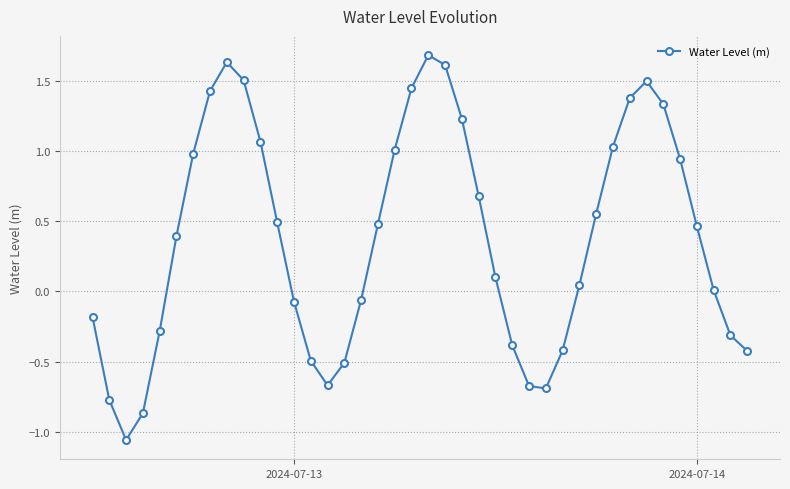

What is the greatest value displayed?

1.7